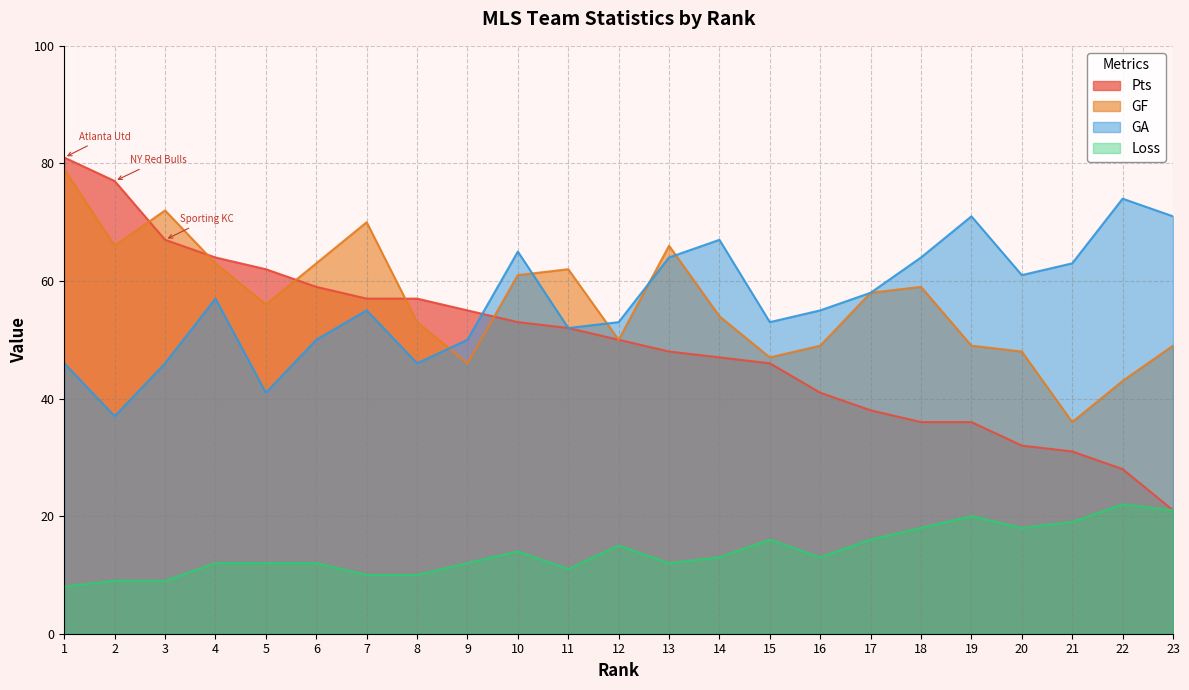

Which category has the highest value in the Loss series?

22